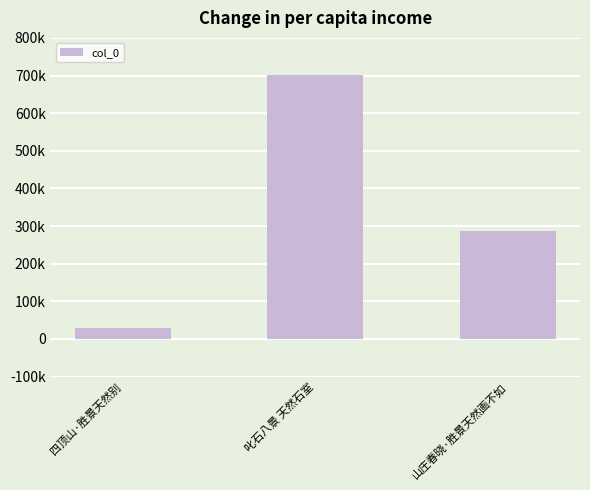

Is it true that the value at 四顶山·胜景天然别 is 16073?

False